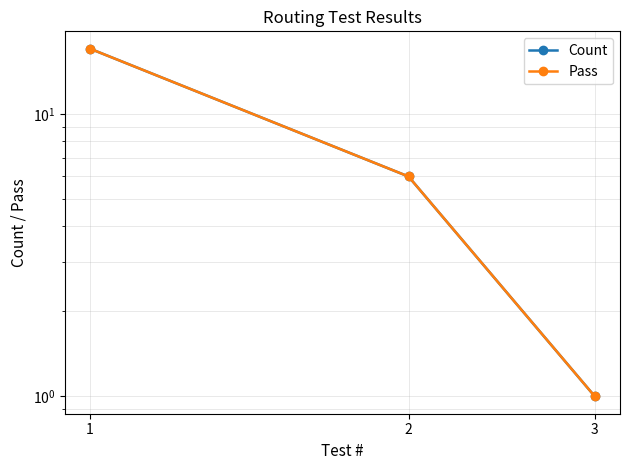

Reading right to left, list all the values displayed in this chart.

Count: 3=1	2=6	1=17
Pass: 3=1	2=6	1=17